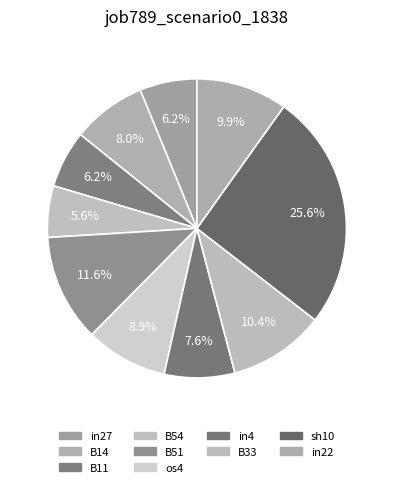

How many segments does this pie chart have?

10